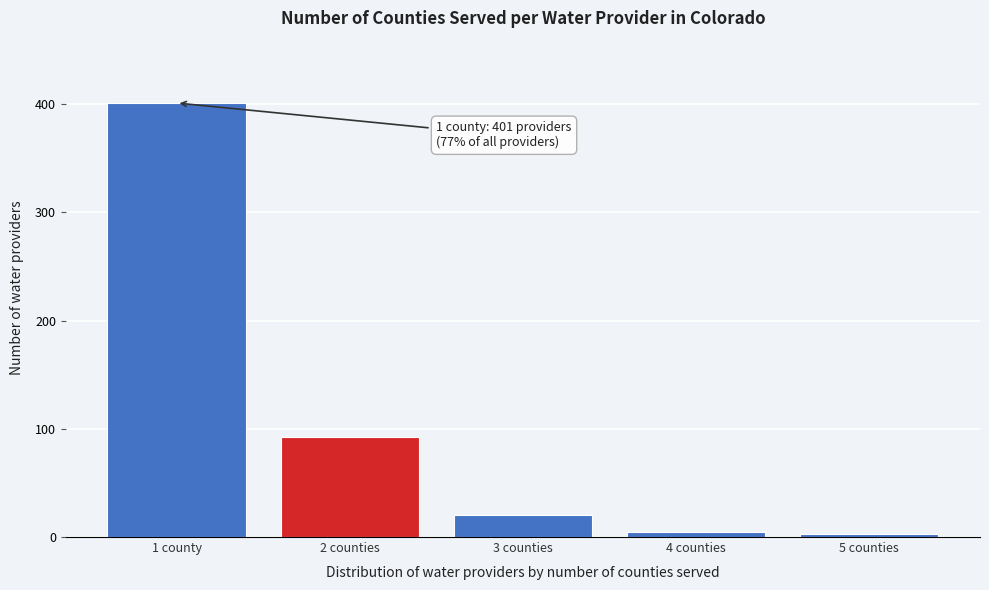

Reading left to right, list all the values displayed in this chart.

1 county=401	2 counties=92	3 counties=20	4 counties=5	5 counties=3